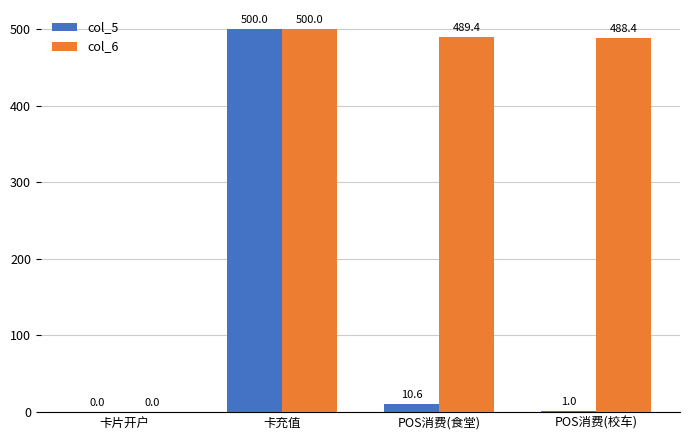

What is the total value across all series at POS消费(食堂)?

500.0